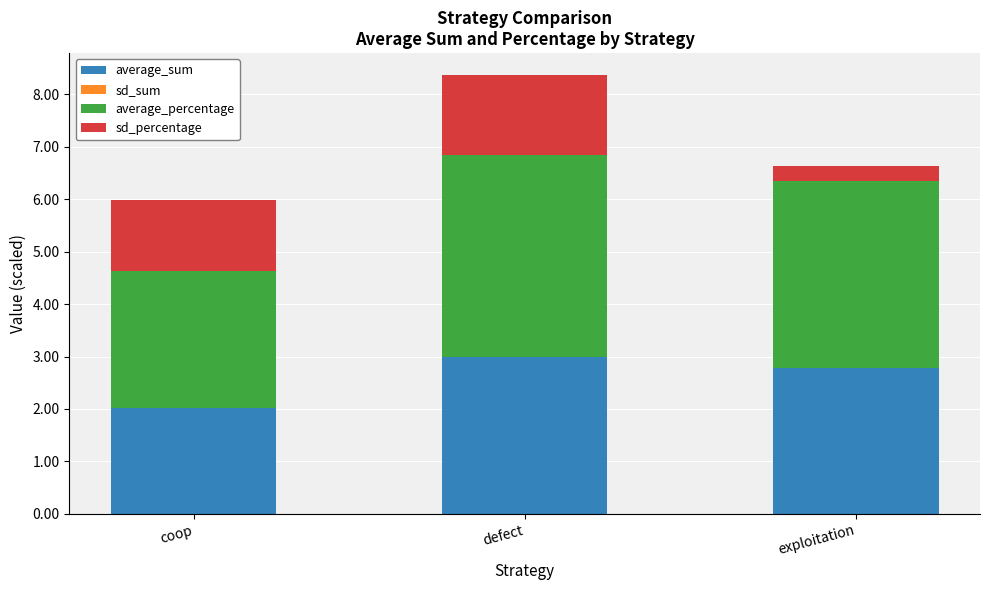

How many distinct data groups are displayed?

4